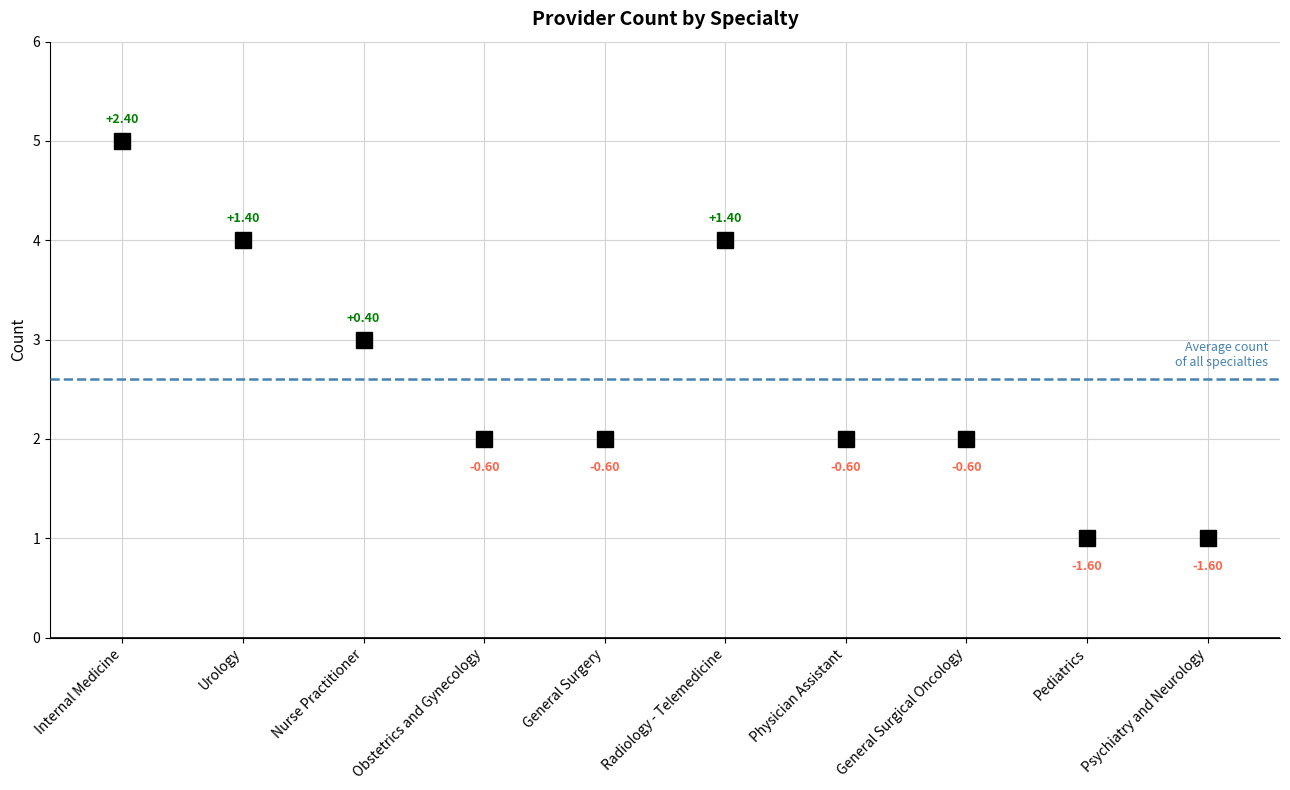

Reading left to right, transcribe all the data shown in this chart.

Internal Medicine=5	Urology=4	Nurse Practitioner=3	Obstetrics and Gynecology=2	General Surgery=2	Radiology - Telemedicine=4	Physician Assistant=2	General Surgical Oncology=2	Pediatrics=1	Psychiatry and Neurology=1